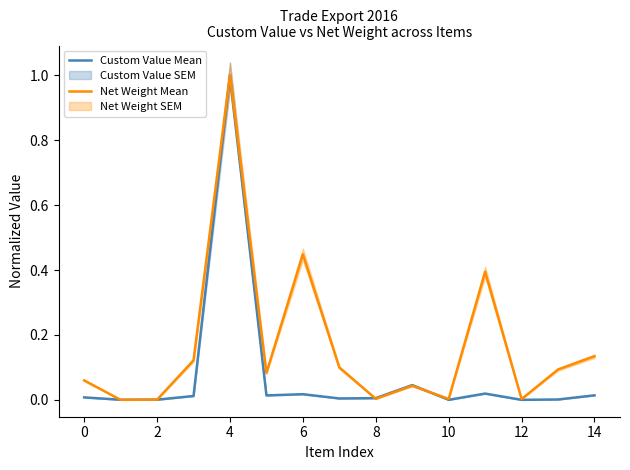

True or false: Custom Value Mean and Net Weight Mean cross at least once.

True